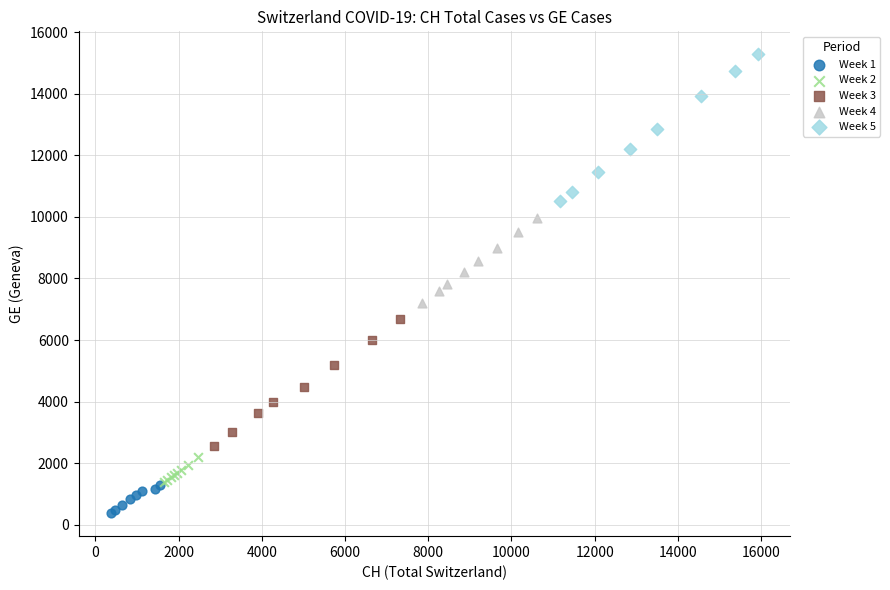

Which series contains the highest Y value?

Week 5